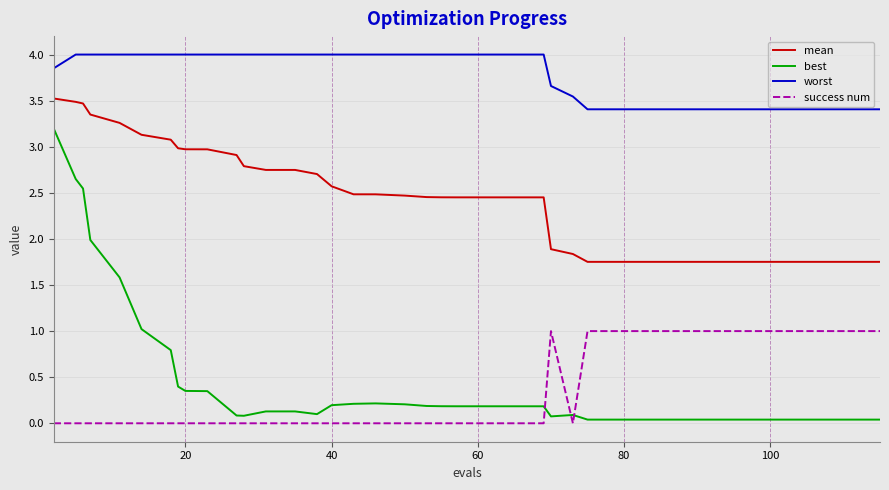

True or false: mean and success num intersect in this chart.

False